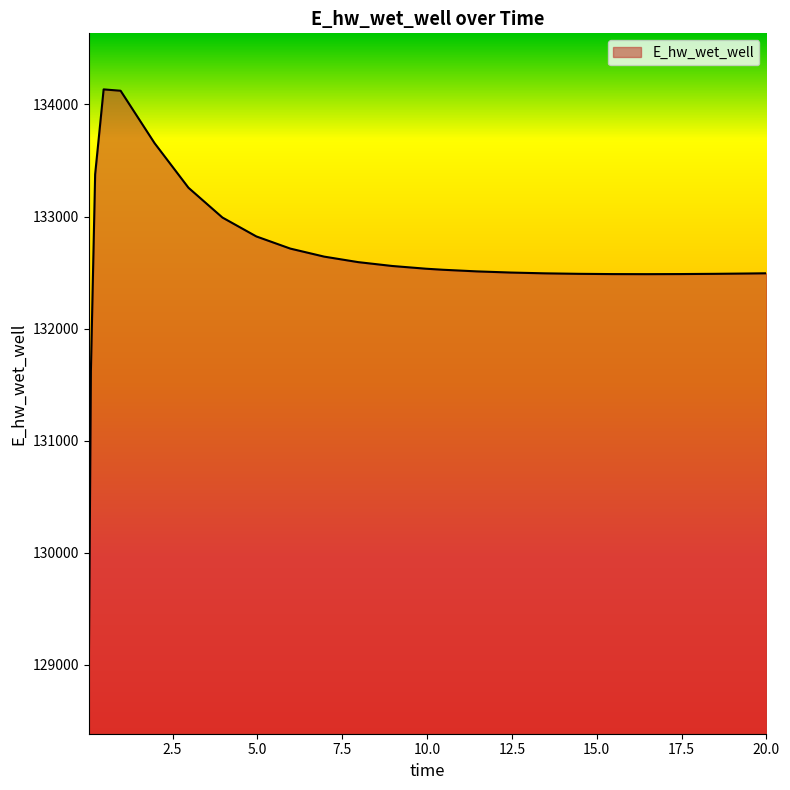

What is the difference between the maximum and minimum values?

5247.6